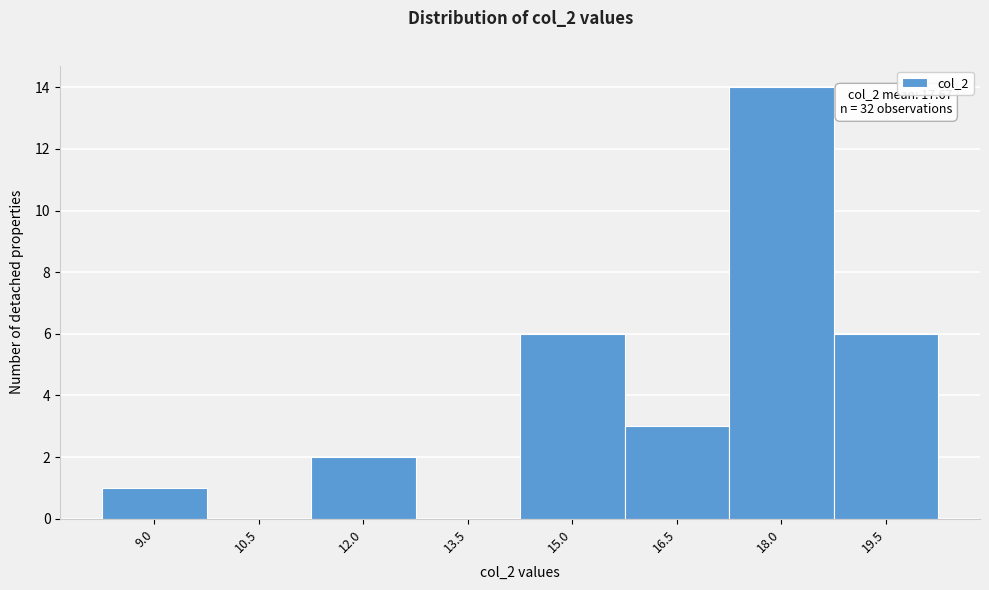

Reading left to right, what are all the values shown in this chart?

9.0=1	10.5=0	12.0=2	13.5=0	15.0=6	16.5=3	18.0=14	19.5=6